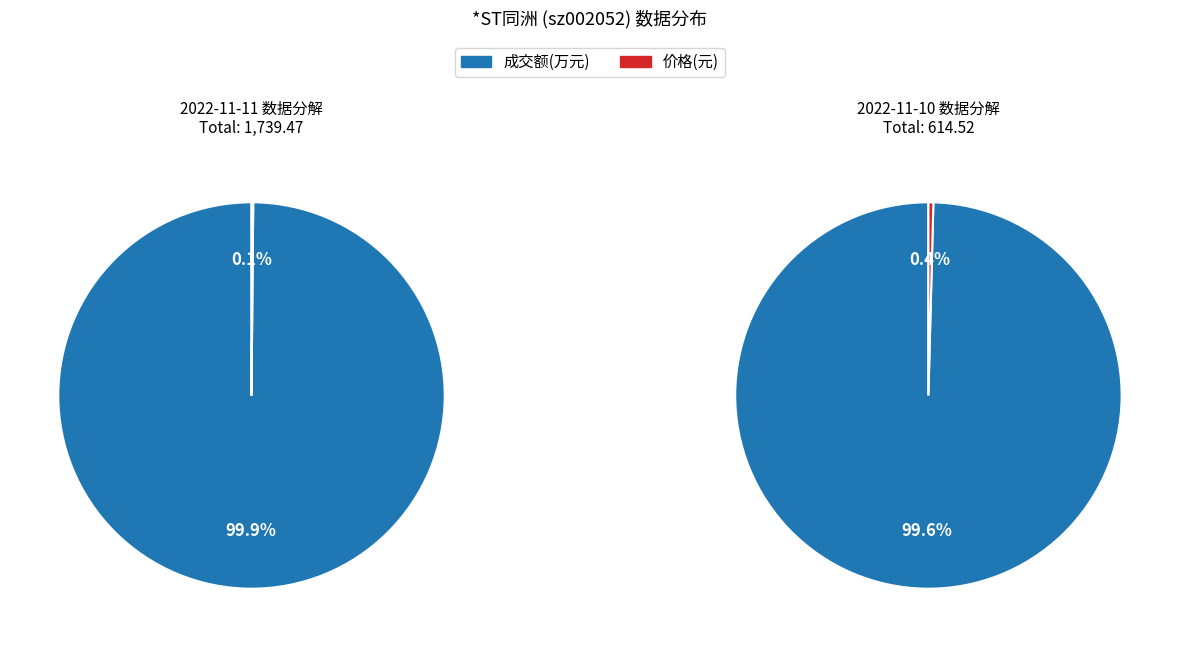

Combined, do 价格 and 成交额(万元) account for over 50%?

Yes